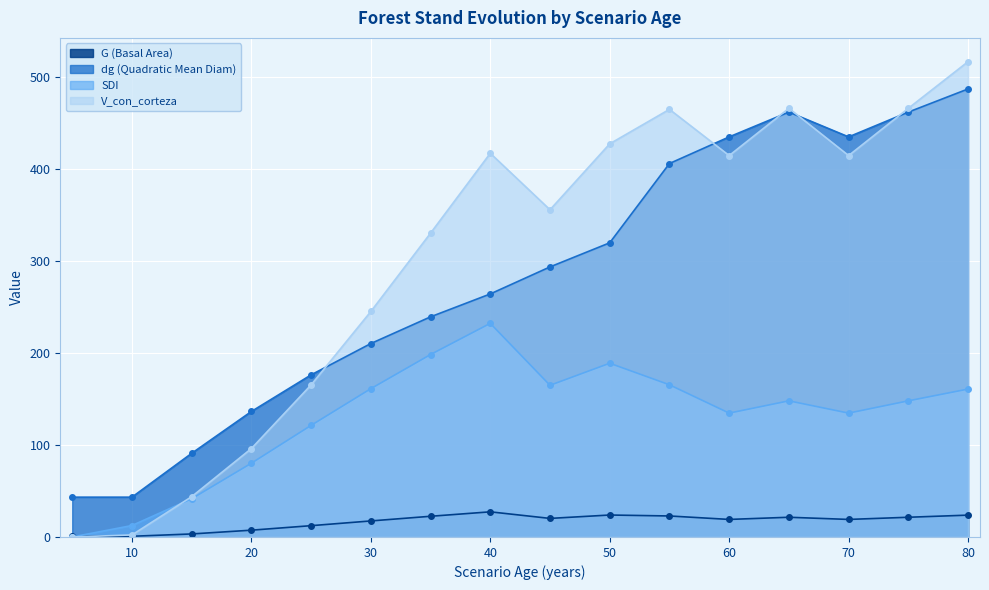

Rank the series at 35 from highest to lowest value.

V_con_corteza, dg (Quadratic Mean Diam), SDI, G (Basal Area)